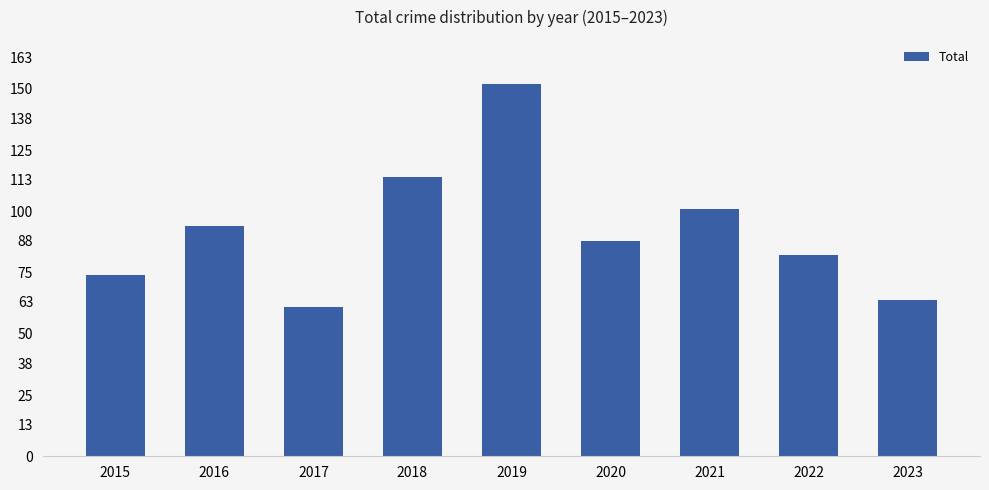

How many data points are less than 88?

4